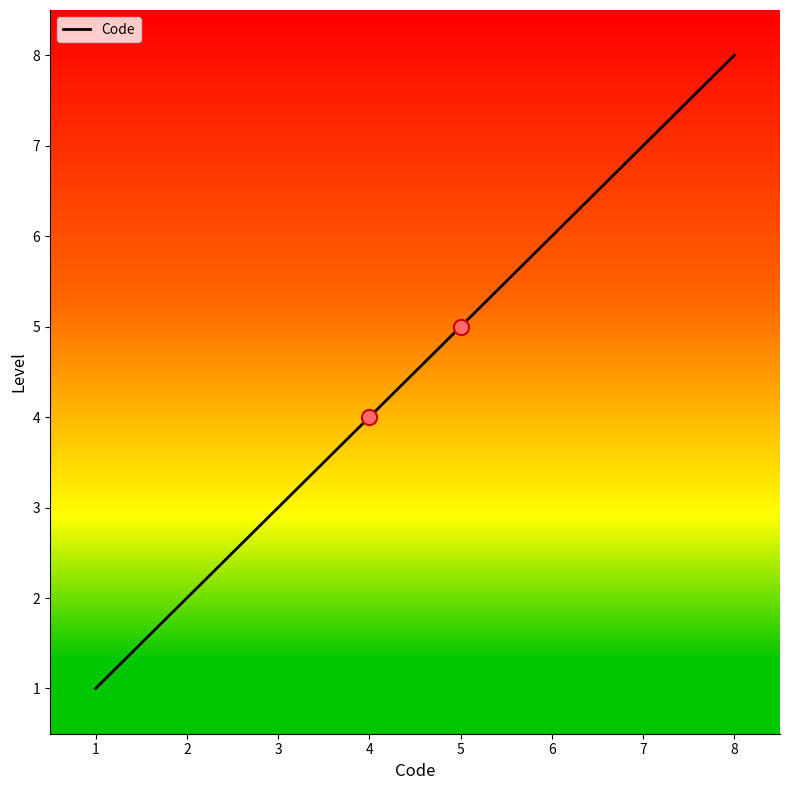

What is the ratio of the value at 1 to the value at 8?

0.1